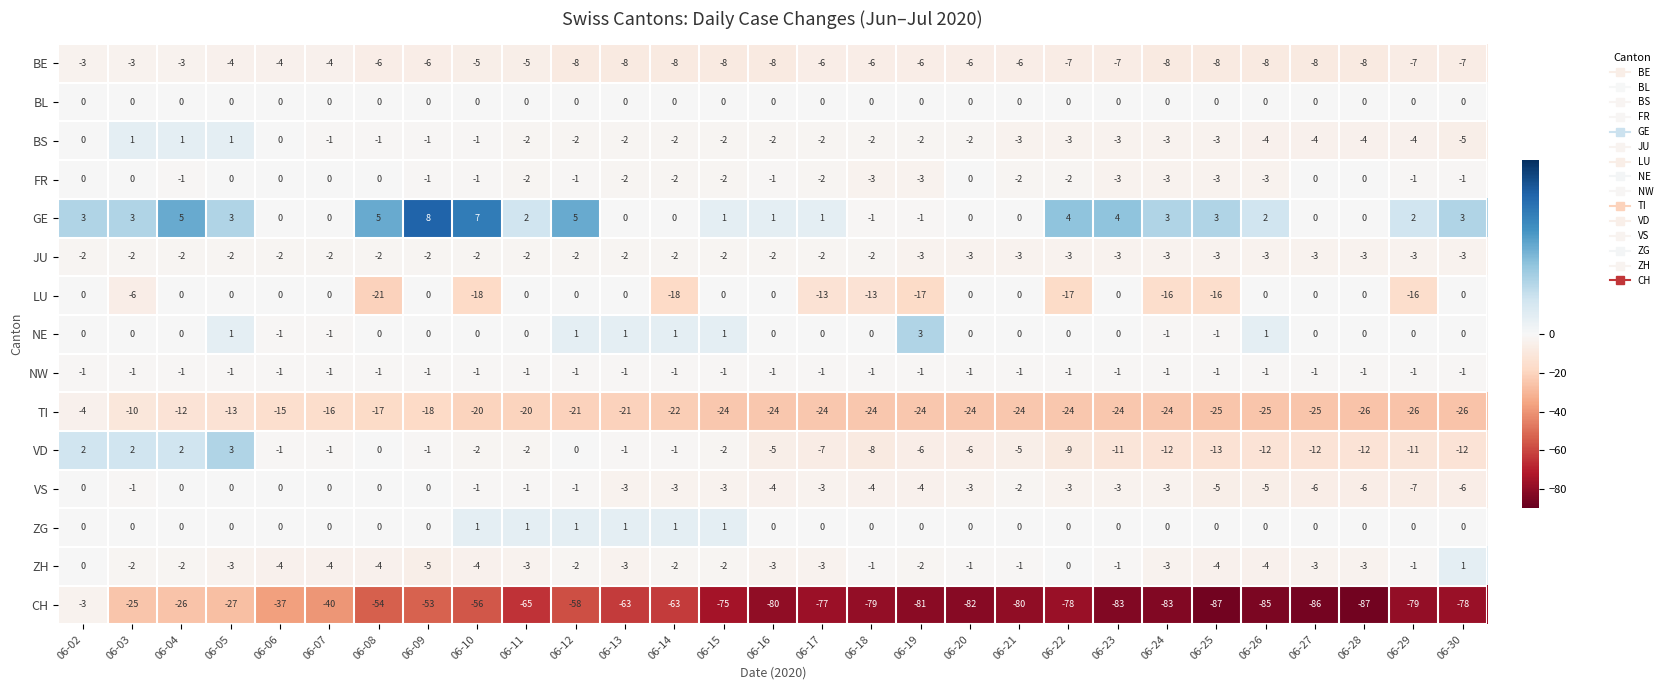

What is the greatest value displayed?

8